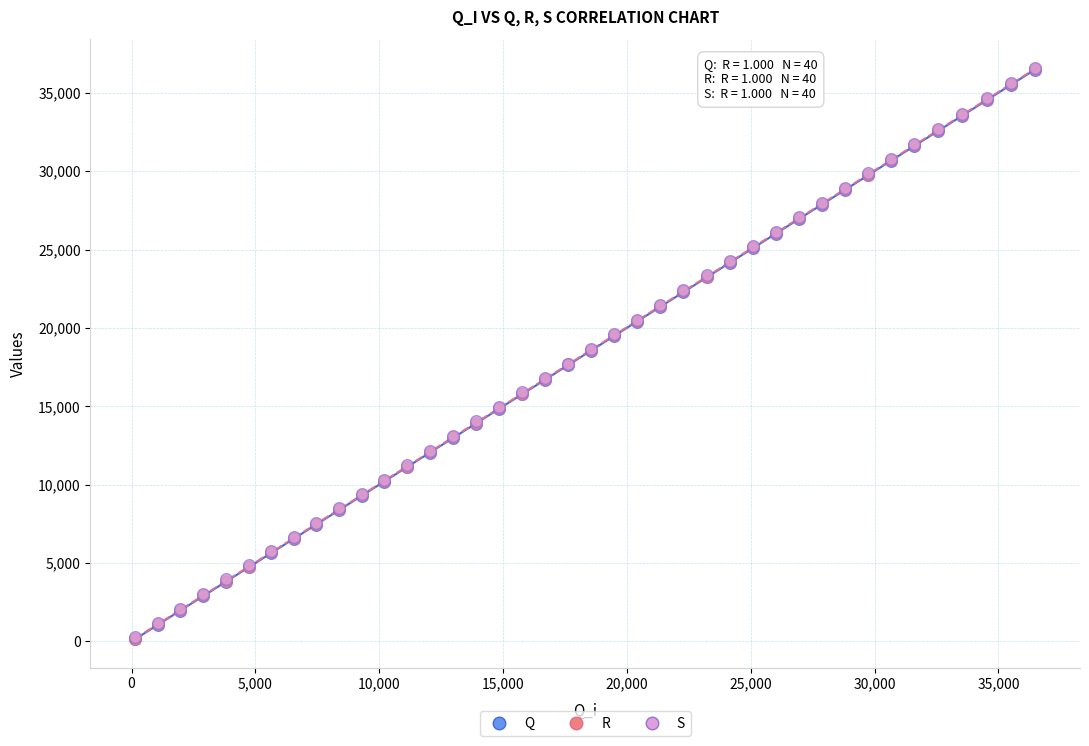

What are all the series names shown in the legend?

Q, R, S